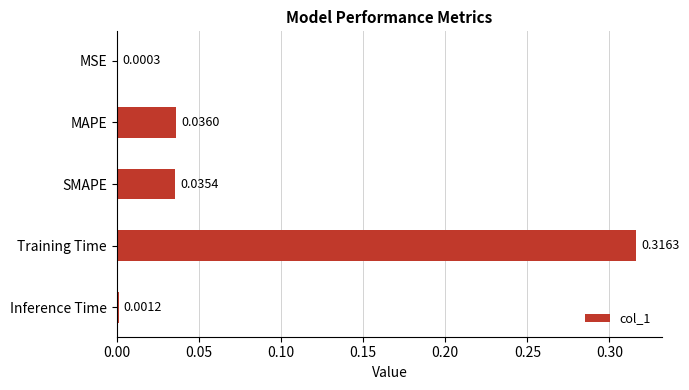

Which has a higher value, MSE or Inference Time?

Inference Time